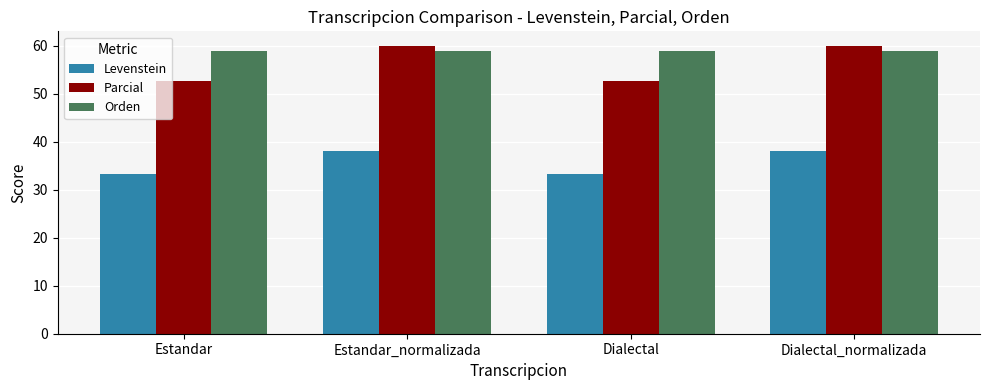

What is the difference between the highest and lowest values at Estandar_normalizada?

21.9